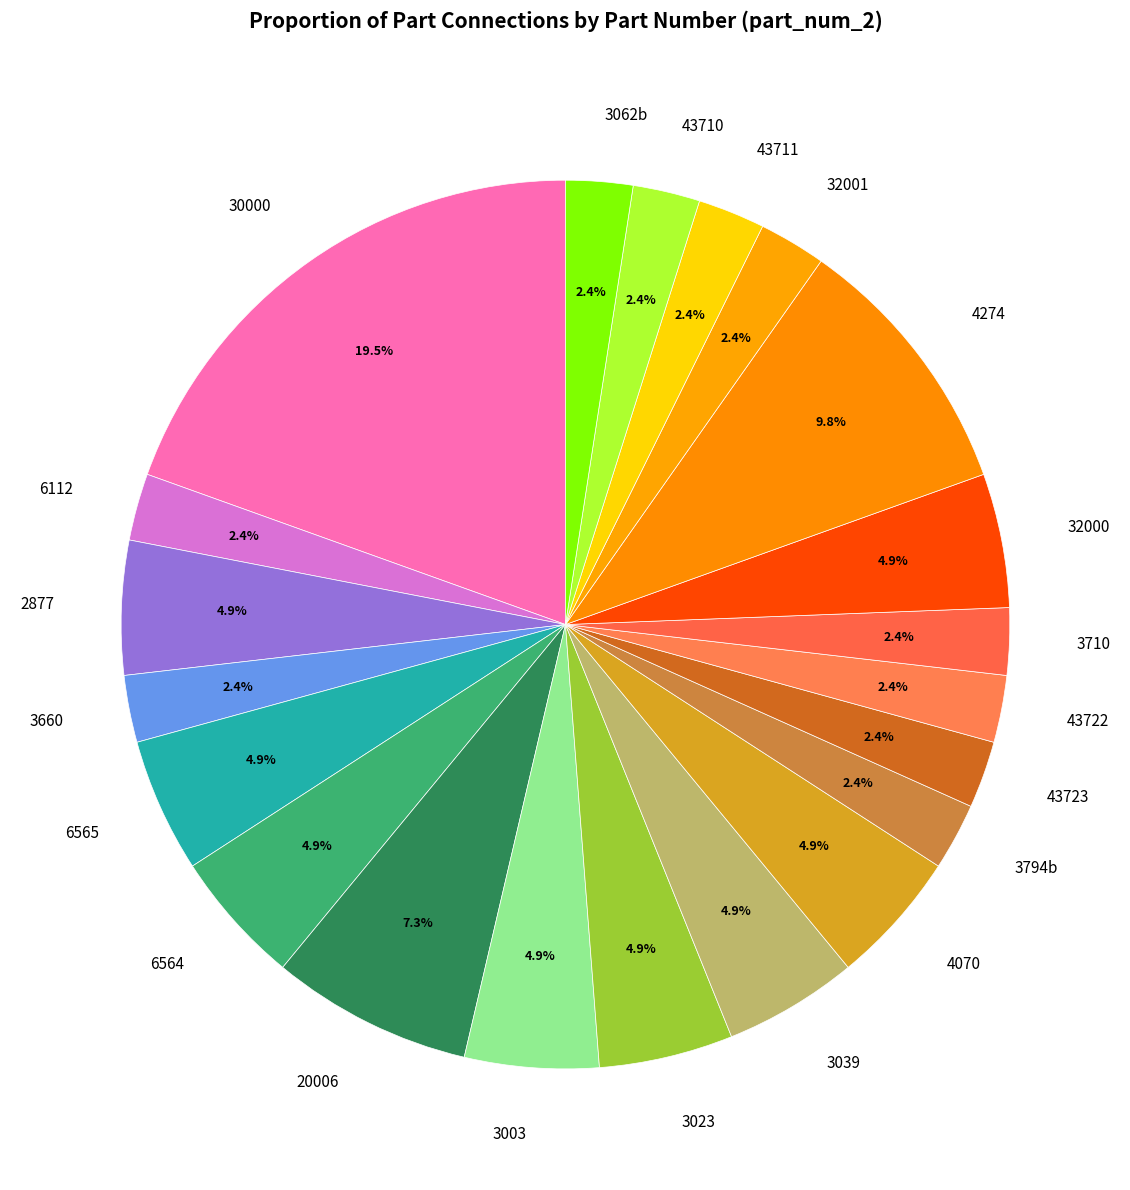

To the nearest percent, what is the average slice percentage?

5%